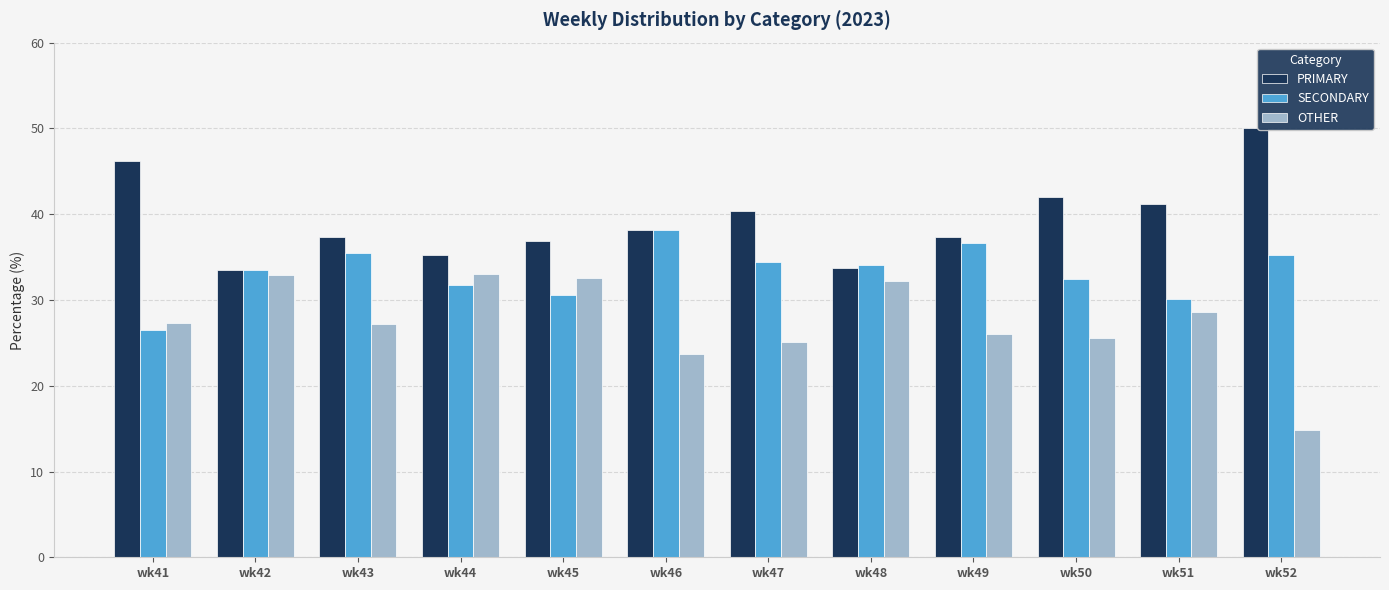

What is the sum of the PRIMARY values at wk43 and wk41?

83.5